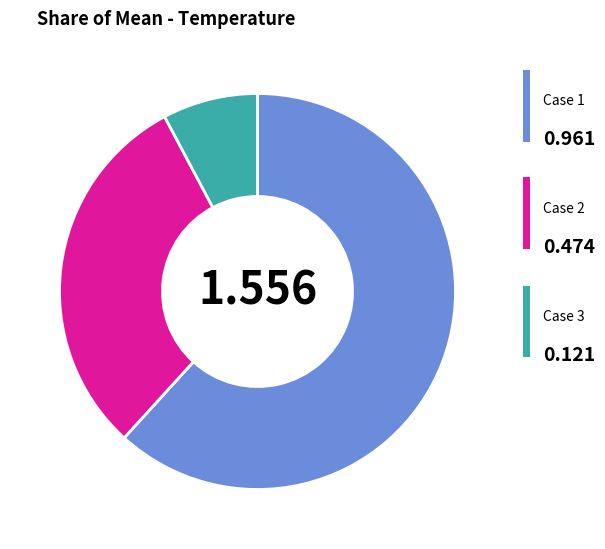

Is there a majority slice in this chart?

Yes